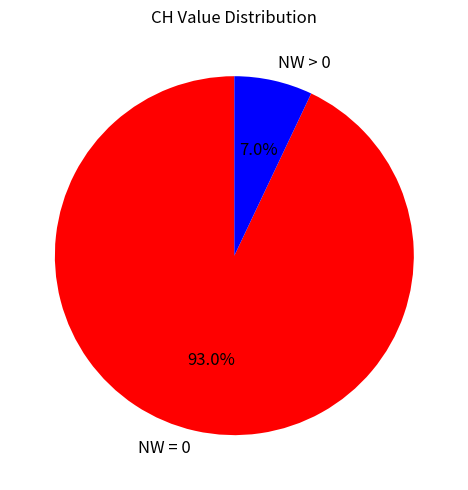

Which has a higher value, NW = 0 or NW > 0?

NW = 0